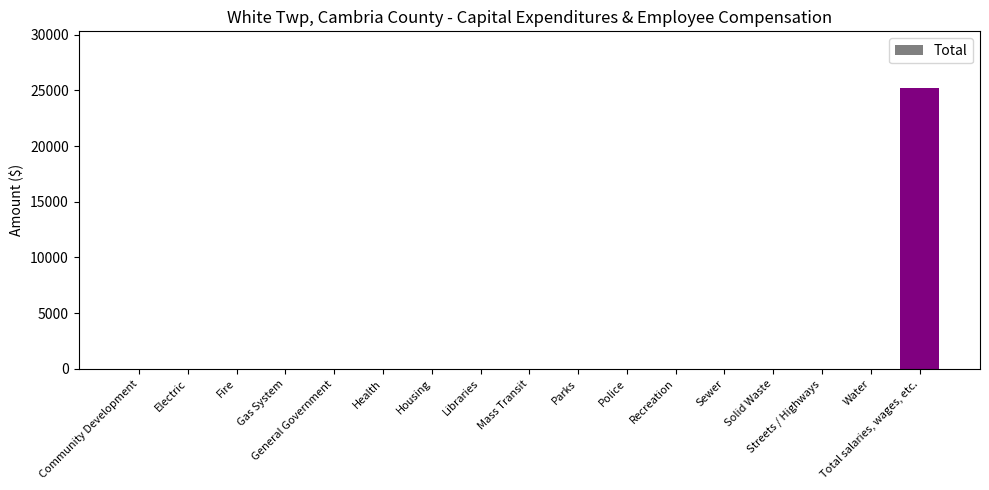

Which category has the highest value across all series?

Total salaries, wages, etc.